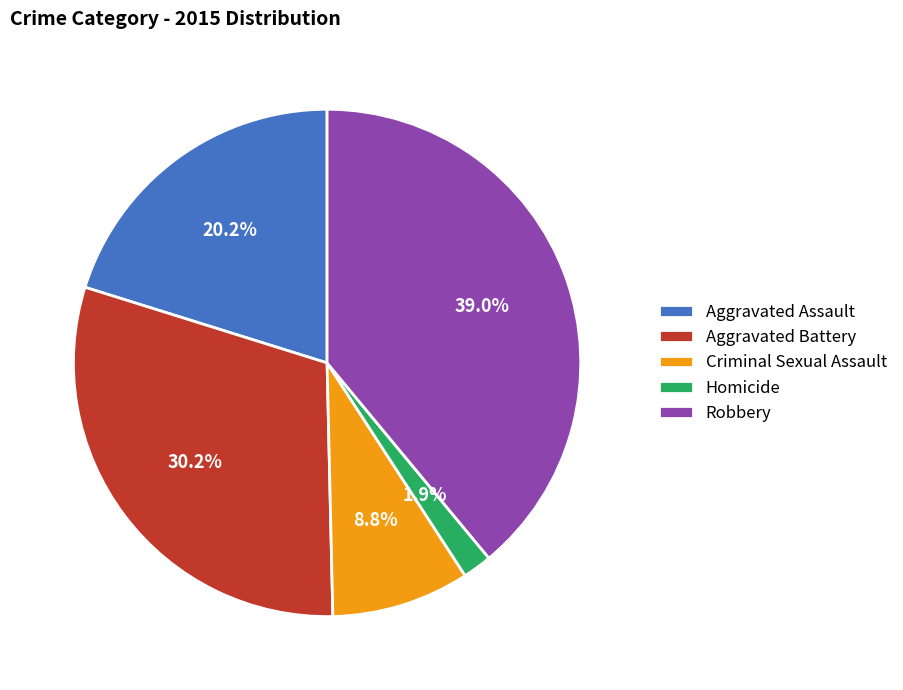

True or false: Aggravated Assault accounts for 20% of the total.

True